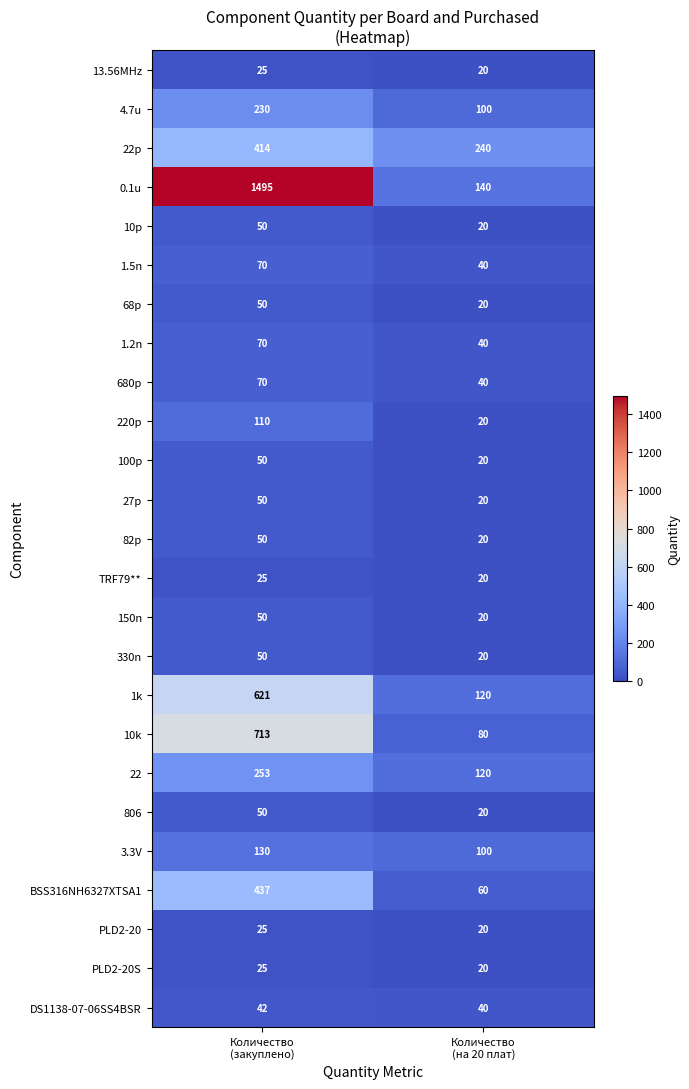

Which series has the largest total across all categories?

0.1u